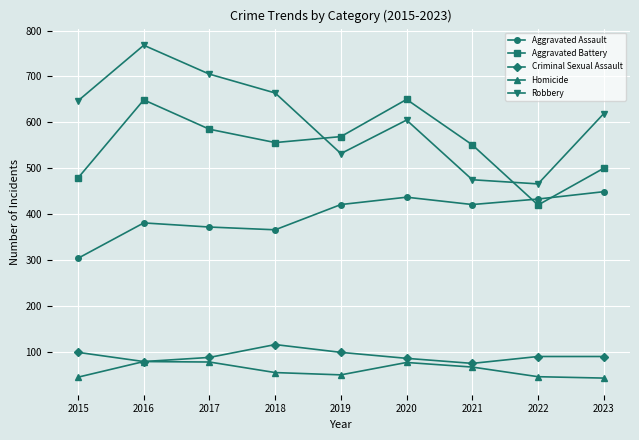

Which category has the highest value across all series?

2016